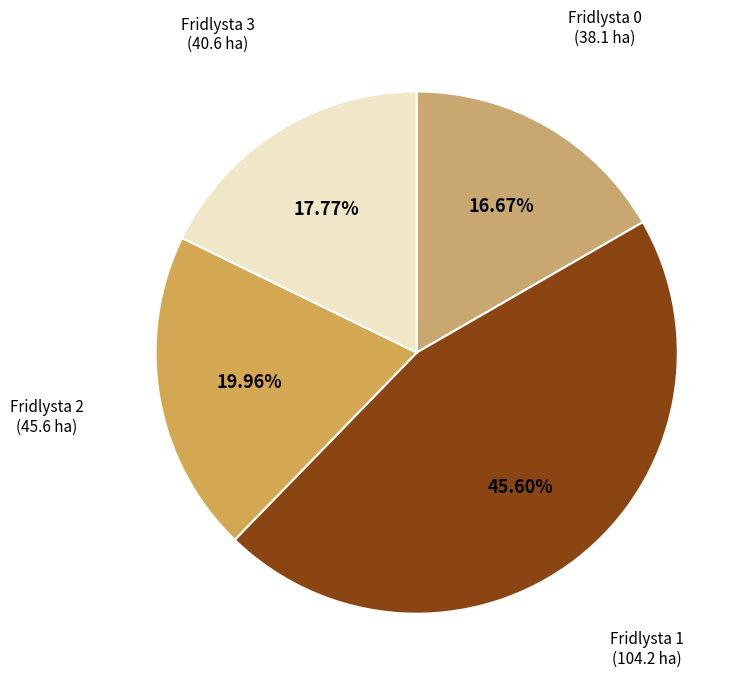

Rank the categories by value from highest to lowest.

Fridlysta 1 (104.2 ha), Fridlysta 2 (45.6 ha), Fridlysta 3 (40.6 ha), Fridlysta 0 (38.1 ha)